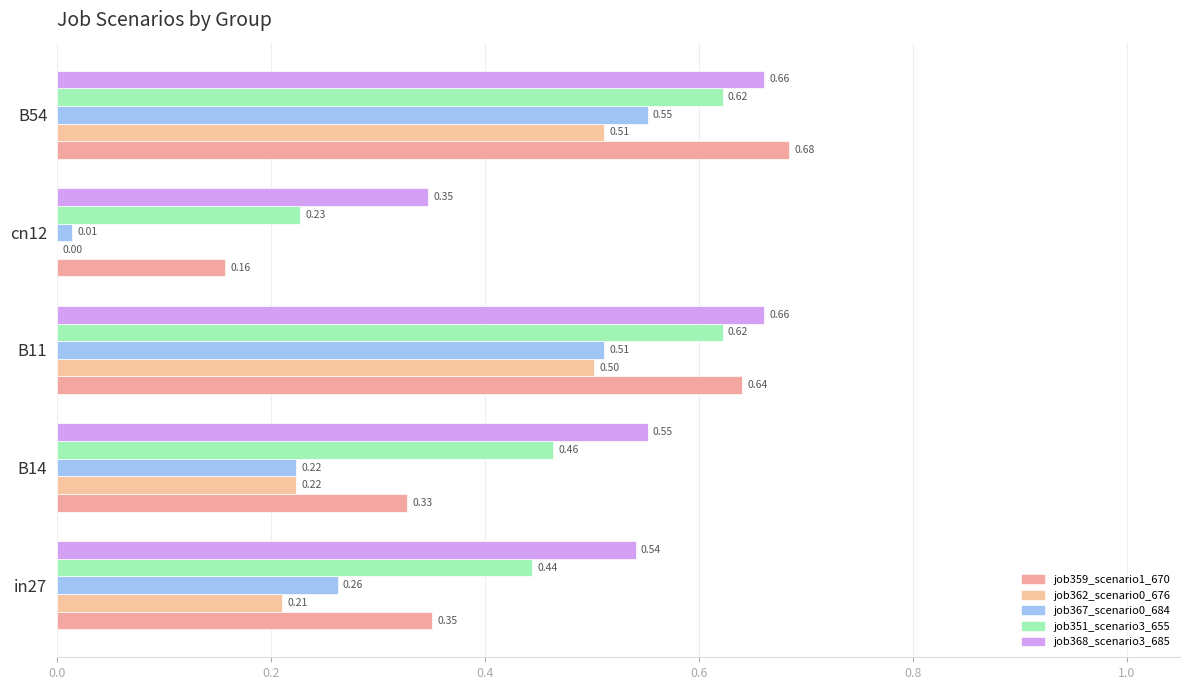

Rank the series by their maximum value, from highest to lowest.

job359_scenario1_670, job368_scenario3_685, job351_scenario3_655, job367_scenario0_684, job362_scenario0_676